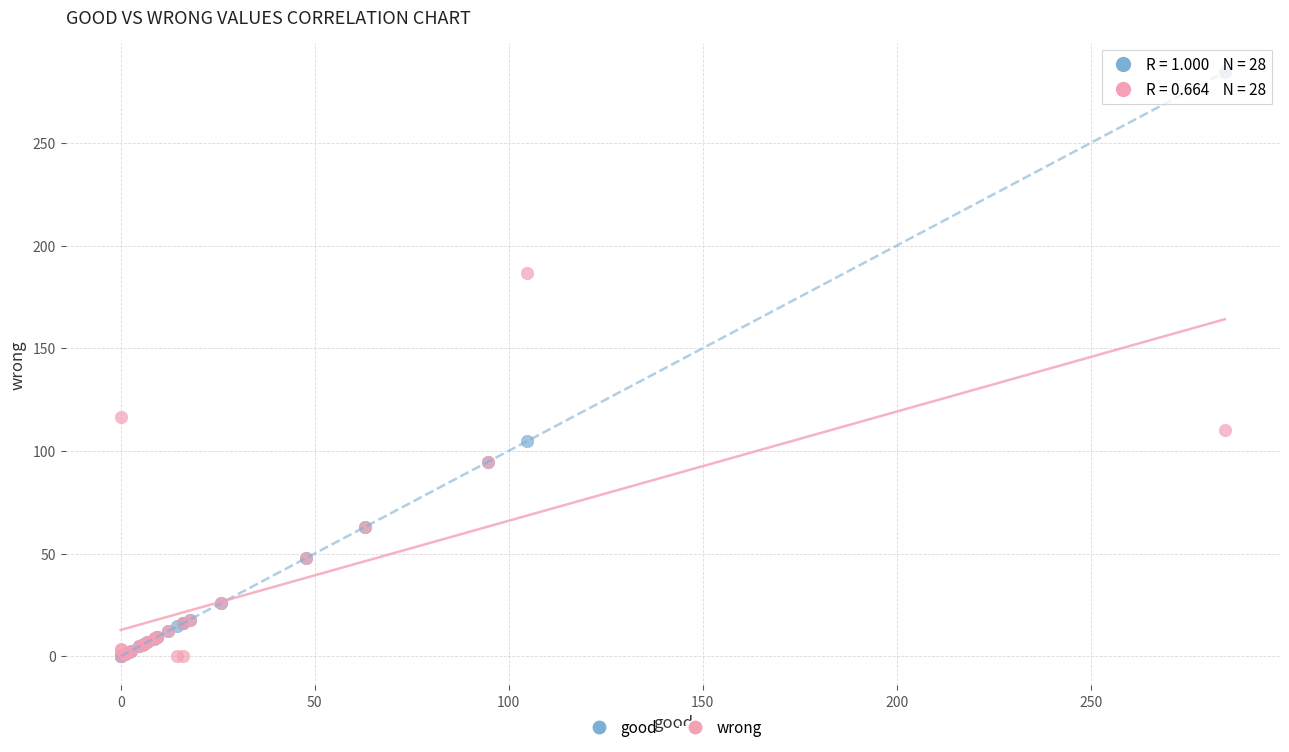

Across all series, what Y value is closest to 142?

116.3